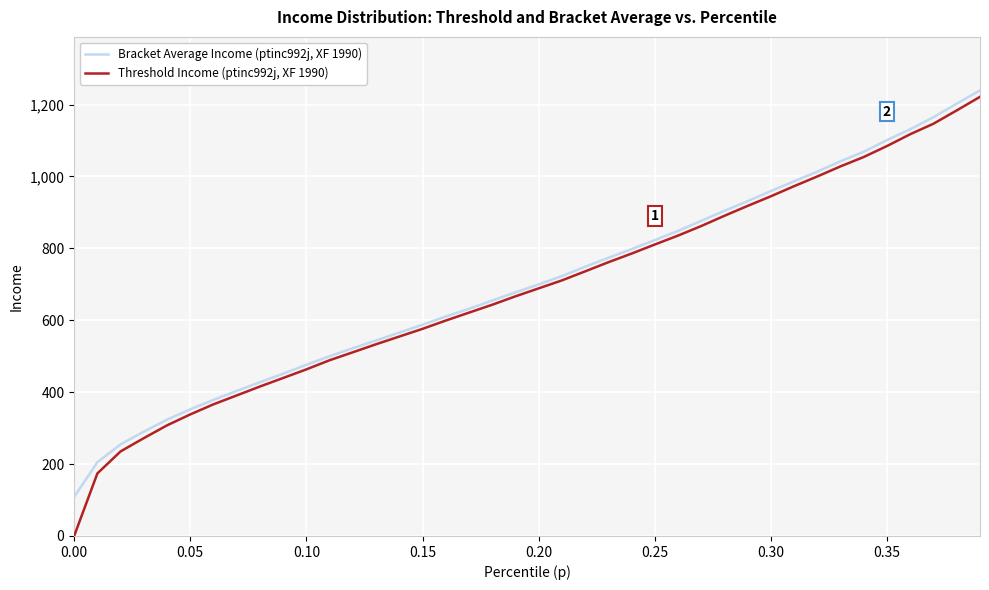

What is the difference between the maximum and minimum values in the Threshold Income (ptinc992j, XF 1990) series?

1221.3